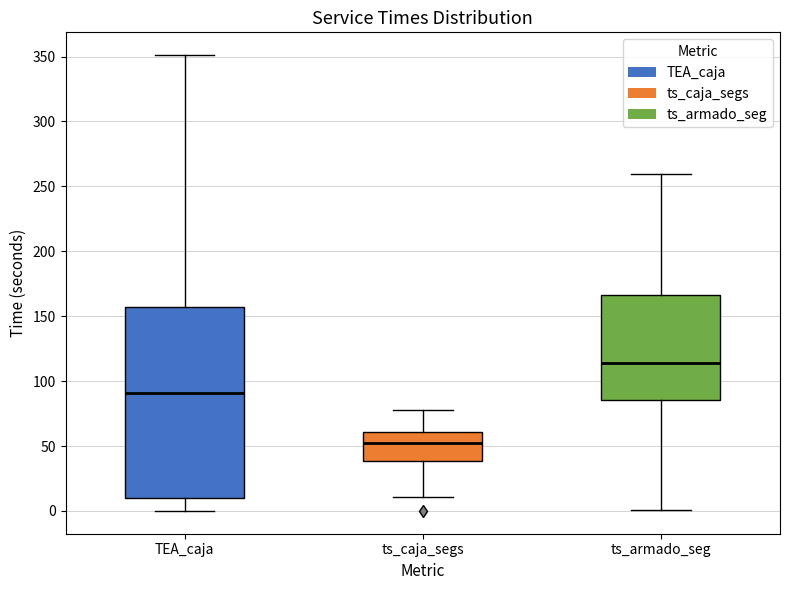

Reading left to right, transcribe this box plot: for each box, give where its median line is, the range the box spans, and where its two whiskers end, as read against the y-axis. The values are not printed on the chart, so give them approximately, as read against the axis.

TEA_caja: median 90, box 10 to 155, whiskers 0 to 350
ts_caja_segs: median 50, box 40 to 60, whiskers 10 to 80
ts_armado_seg: median 115, box 85 to 165, whiskers 0 to 260